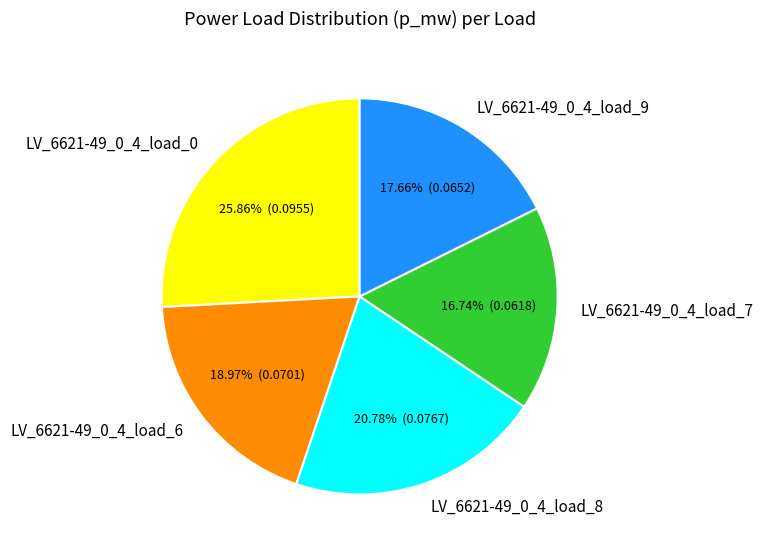

Combined, what portion of the pie is LV_6621-49_0_4_load_7 and LV_6621-49_0_4_load_6?

35.7%